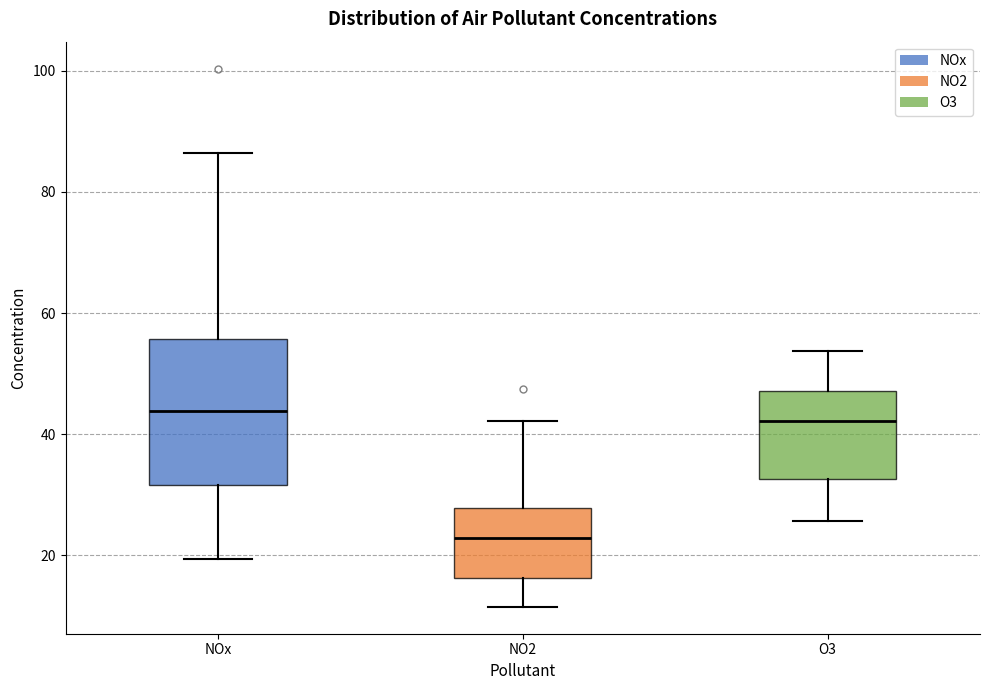

Reading left to right, transcribe this box plot: for each box, give where its median line is, the range the box spans, and where its two whiskers end, as read against the y-axis. The values are not printed on the chart, so give them approximately, as read against the axis.

NOx: median 44, box 32 to 56, whiskers 20 to 86
NO2: median 22, box 16 to 28, whiskers 12 to 42
O3: median 42, box 32 to 48, whiskers 26 to 54